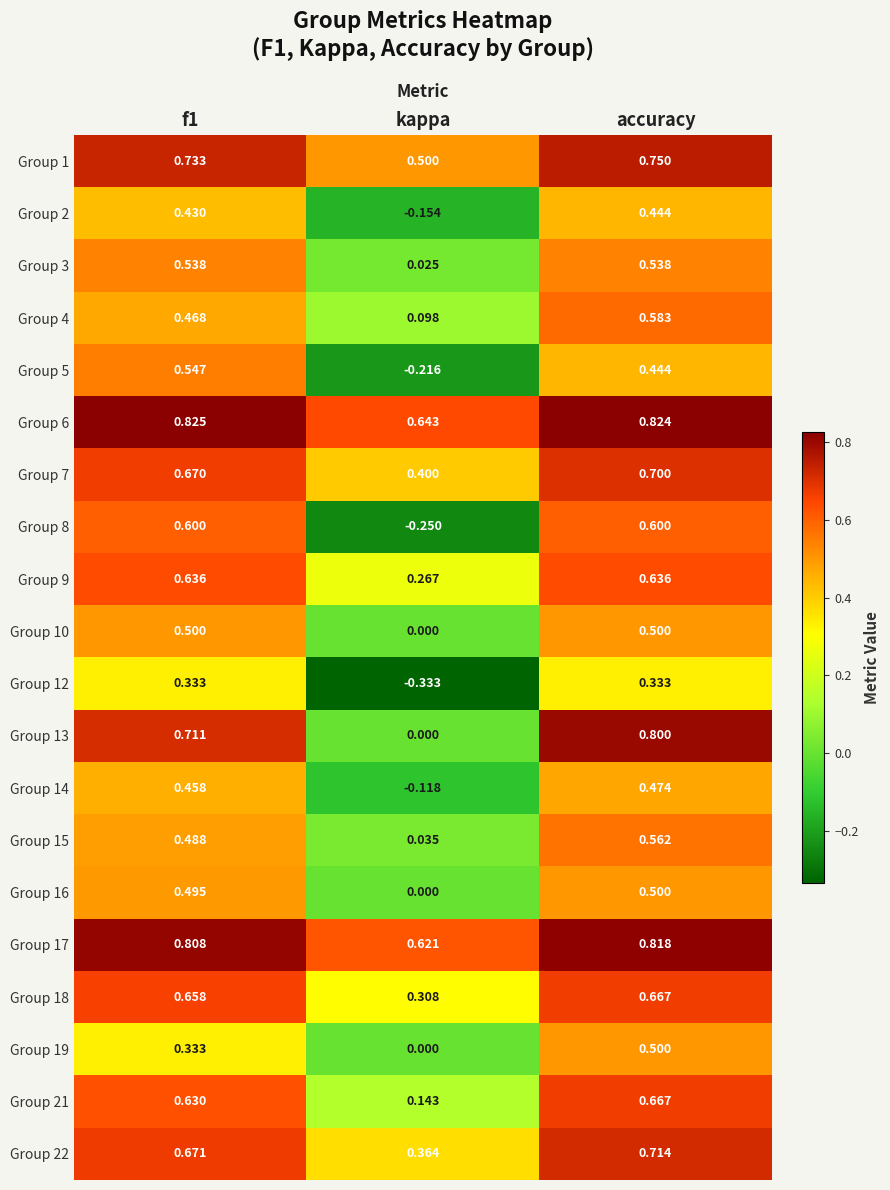

Is the value of Group 6 at f1 greater than the value of Group 15 at kappa?

Yes